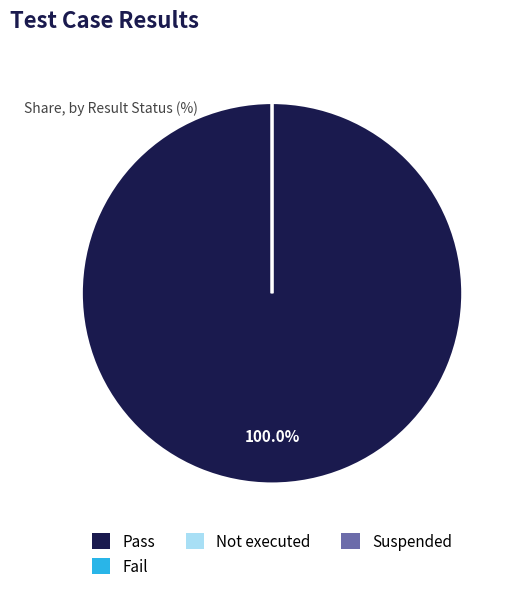

What percentage is NOT represented by Not executed?

100.0%